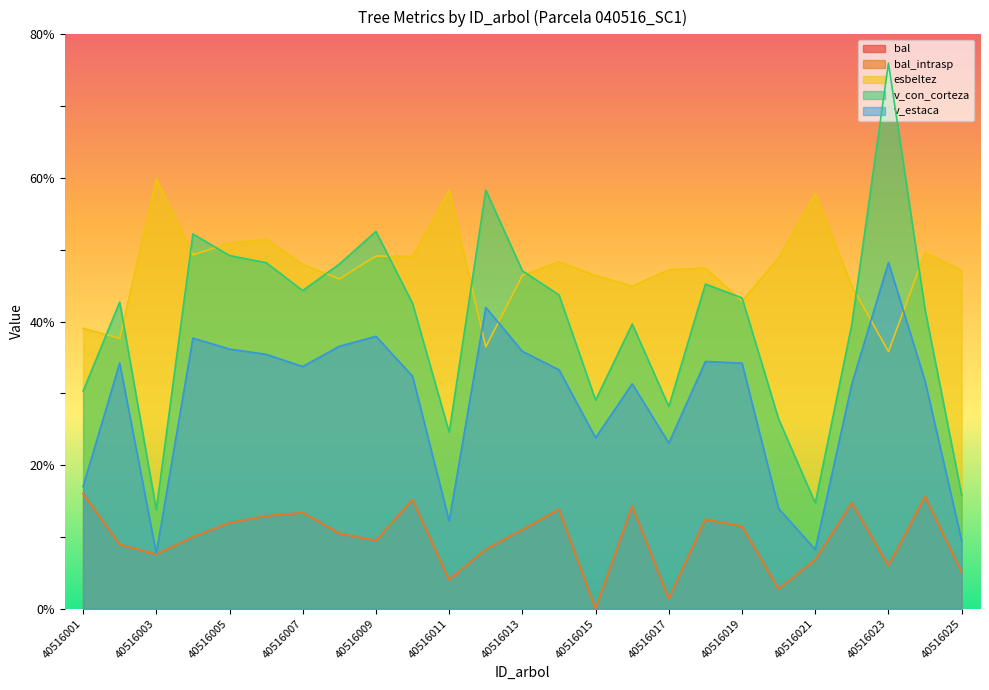

Which series has the widest spread of values?

v_con_corteza